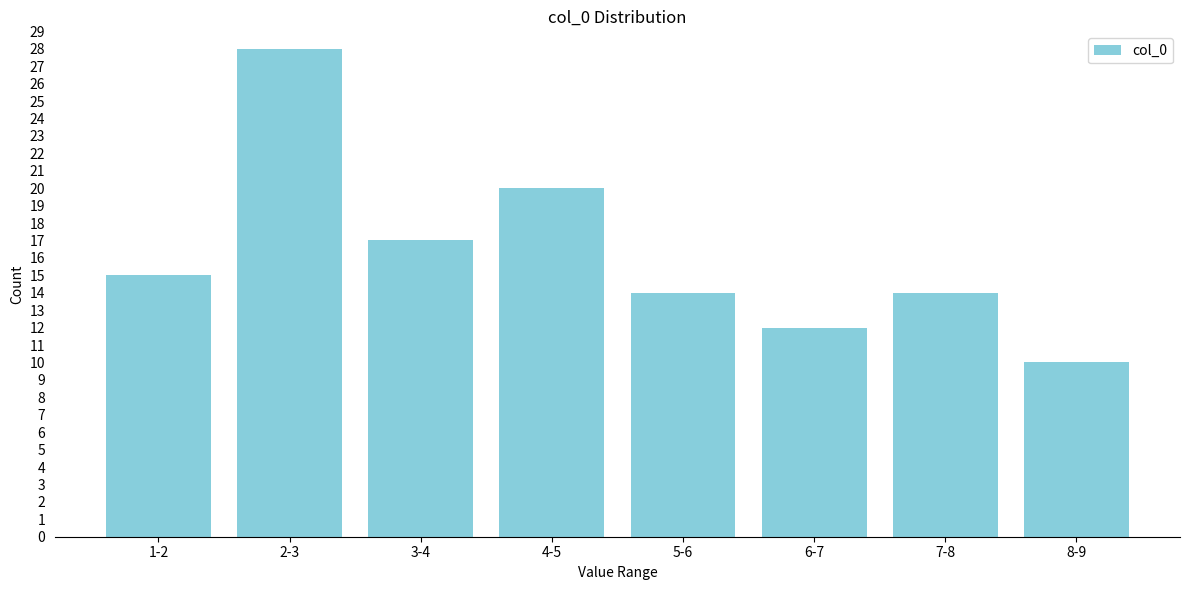

Reading left to right, list all the values displayed in this chart.

1-2=15	2-3=28	3-4=17	4-5=20	5-6=14	6-7=12	7-8=14	8-9=10